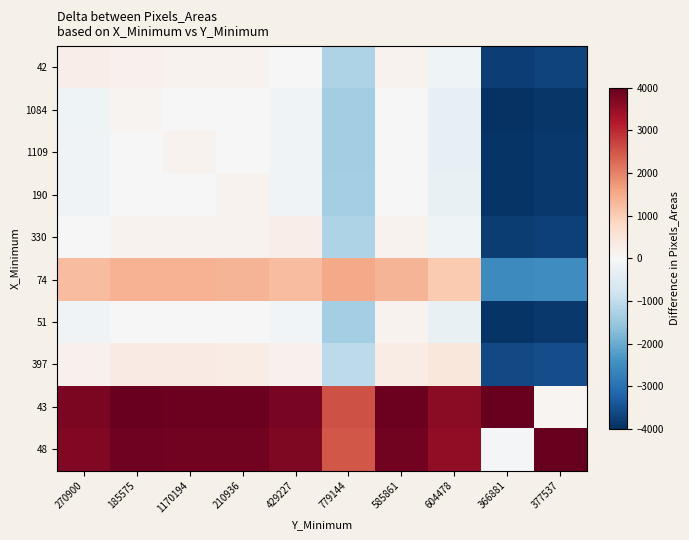

Reading left to right, what are all the values shown in this chart?

42: 270900=267	185575=159	1170194=137	210936=135	429227=3	779144=-1239	585861=128	604478=-177	366881=-3781	377537=-3718
1084: 270900=-159	185575=108	1170194=-22	210936=-24	429227=-156	779144=-1398	585861=-31	604478=-336	366881=-3940	377537=-3877
1109: 270900=-137	185575=22	1170194=130	210936=-2	429227=-134	779144=-1376	585861=-9	604478=-314	366881=-3918	377537=-3855
190: 270900=-135	185575=24	1170194=2	210936=132	429227=-132	779144=-1374	585861=-7	604478=-312	366881=-3916	377537=-3853
330: 270900=-3	185575=156	1170194=134	210936=132	429227=264	779144=-1242	585861=125	604478=-180	366881=-3784	377537=-3721
74: 270900=1239	185575=1398	1170194=1376	210936=1374	429227=1242	779144=1506	585861=1367	604478=1062	366881=-2542	377537=-2479
51: 270900=-128	185575=31	1170194=9	210936=7	429227=-125	779144=-1367	585861=139	604478=-305	366881=-3909	377537=-3846
397: 270900=177	185575=336	1170194=314	210936=312	429227=180	779144=-1062	585861=305	604478=444	366881=-3604	377537=-3541
43: 270900=3781	185575=3940	1170194=3918	210936=3916	429227=3784	779144=2542	585861=3909	604478=3604	366881=4048	377537=63
48: 270900=3718	185575=3877	1170194=3855	210936=3853	429227=3721	779144=2479	585861=3846	604478=3541	366881=-63	377537=3985